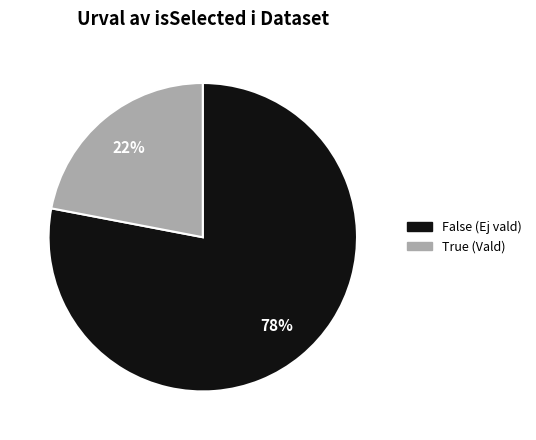

How many slices are in this pie chart?

2